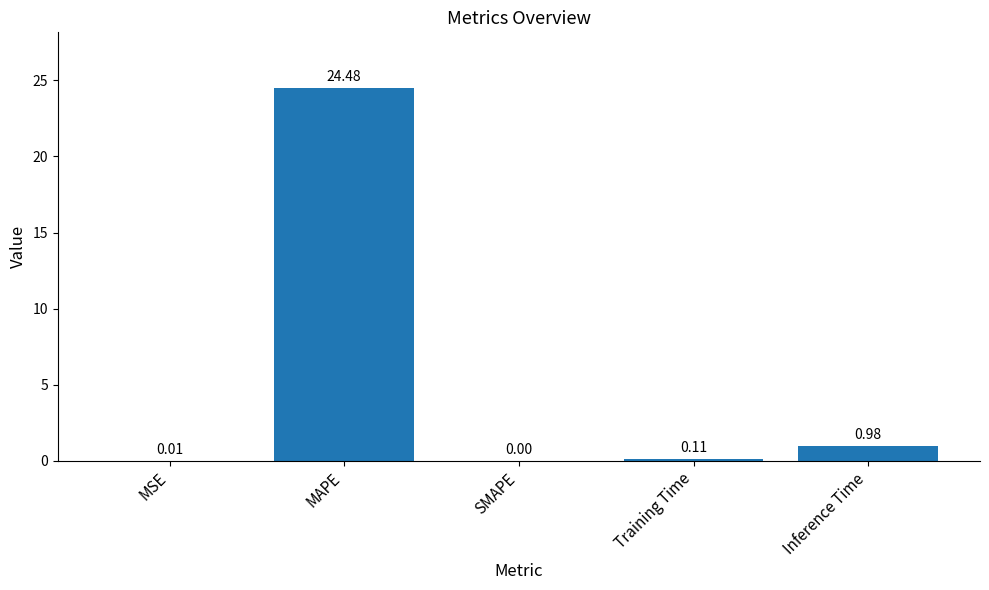

How many categories are shown in the chart?

5